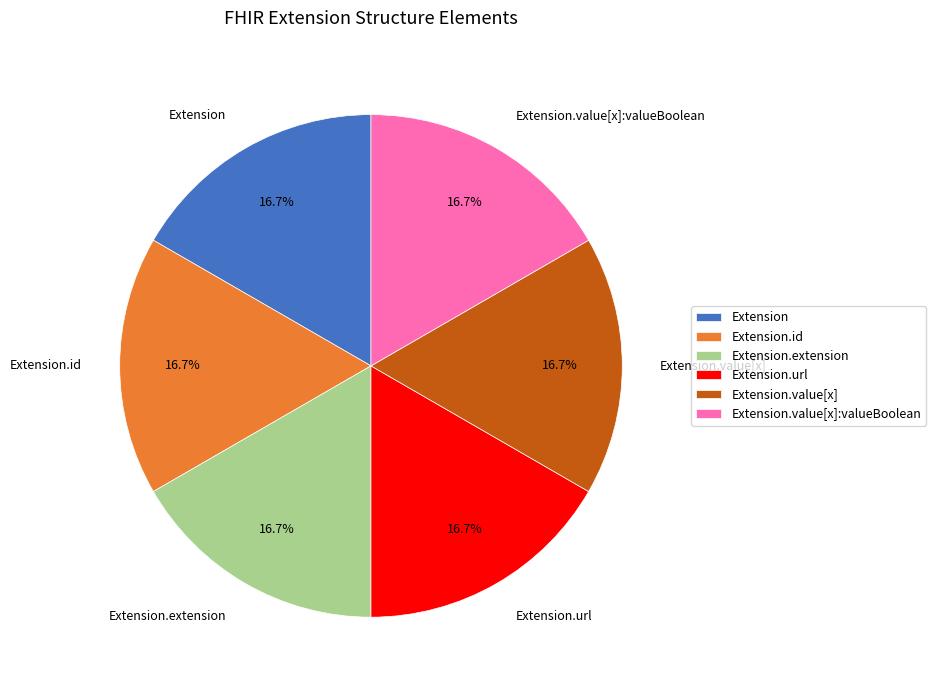

Count the number of slices in the pie.

6